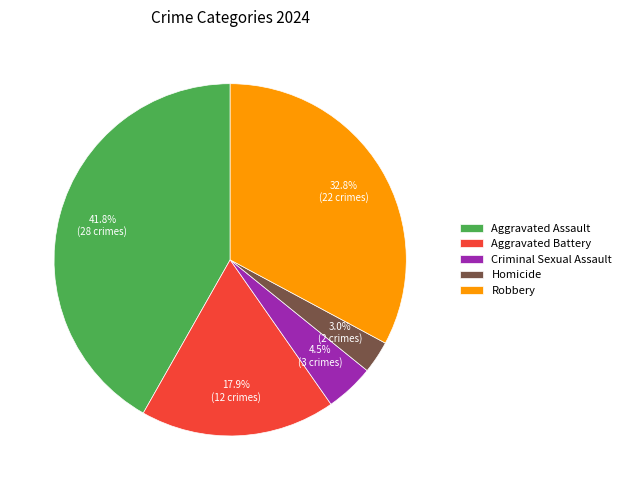

How many slices are in this pie chart?

5